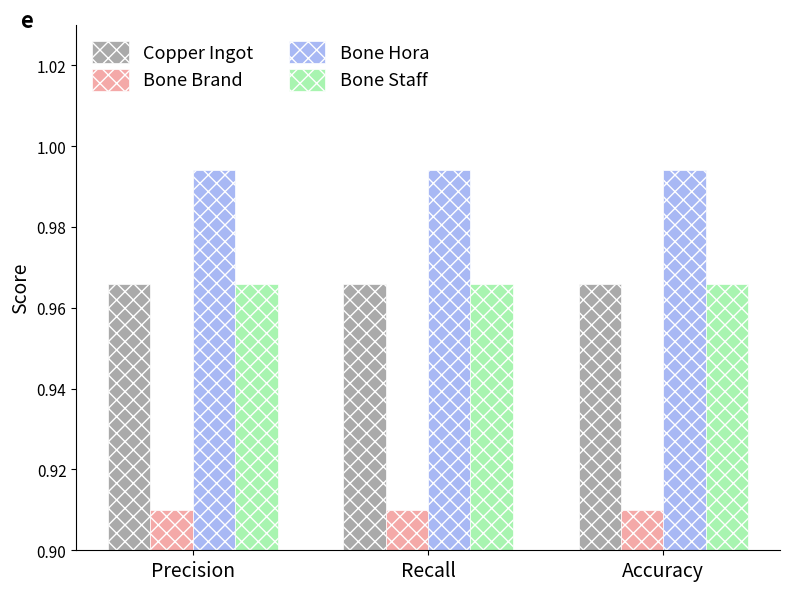

True or false: Bone Hora has a value of 1.7 at Accuracy.

False